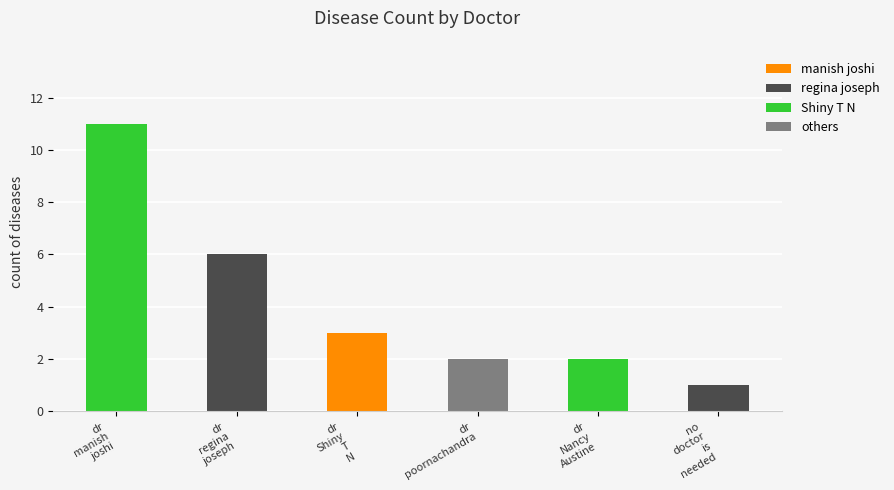

At which category does the chart reach its minimum across all series?

no
doctor
is
needed